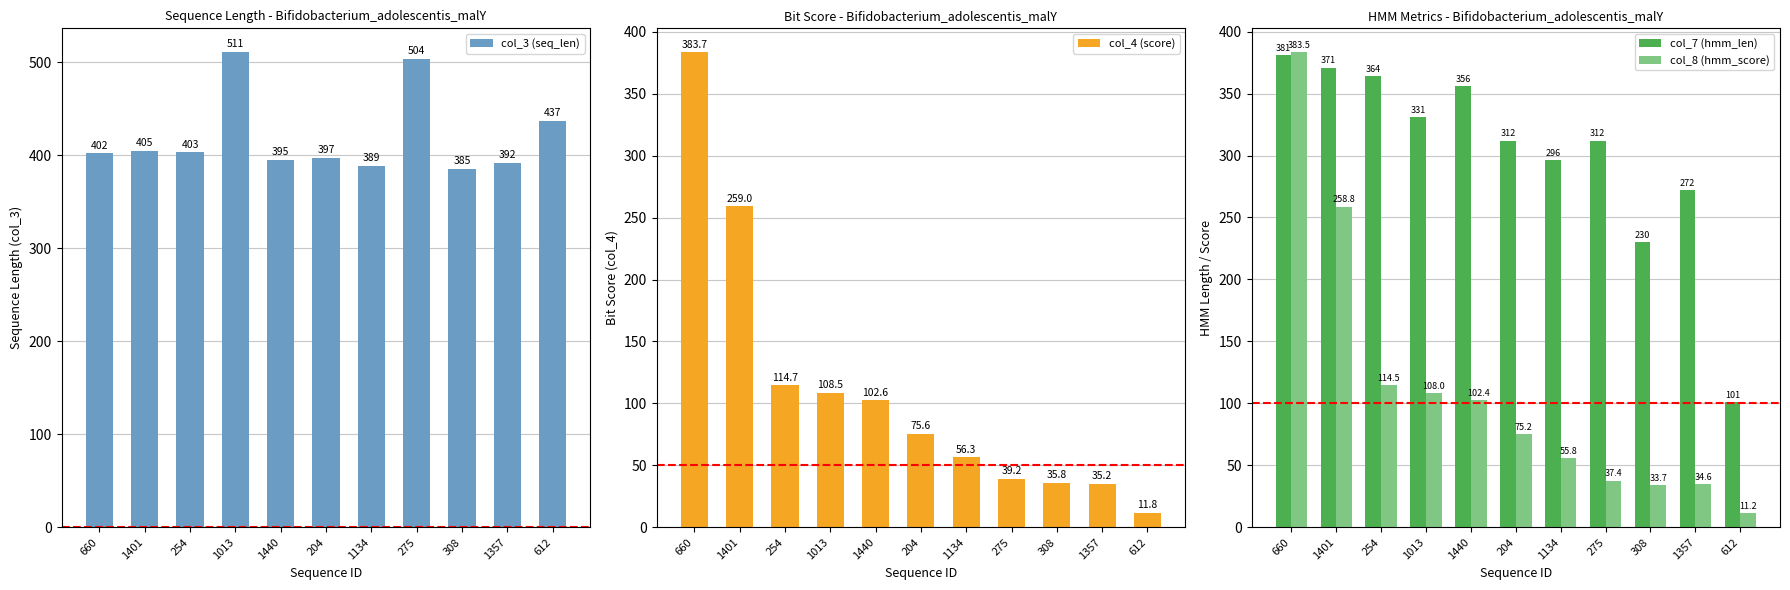

What is the value of the col_4 (score) bar at the 5th from the left?

102.6